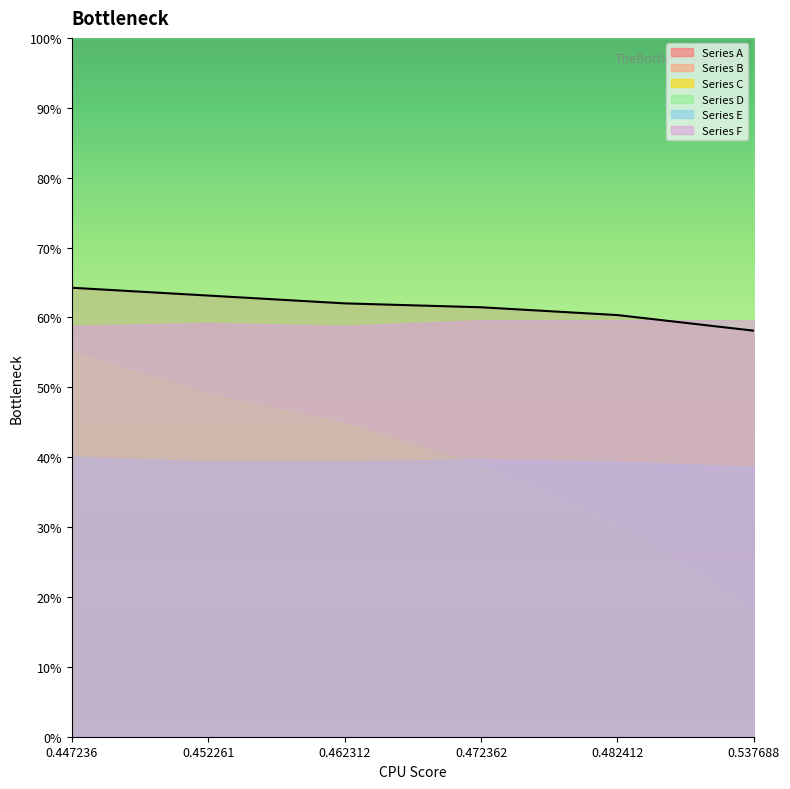

How many lines are shown in the chart?

6